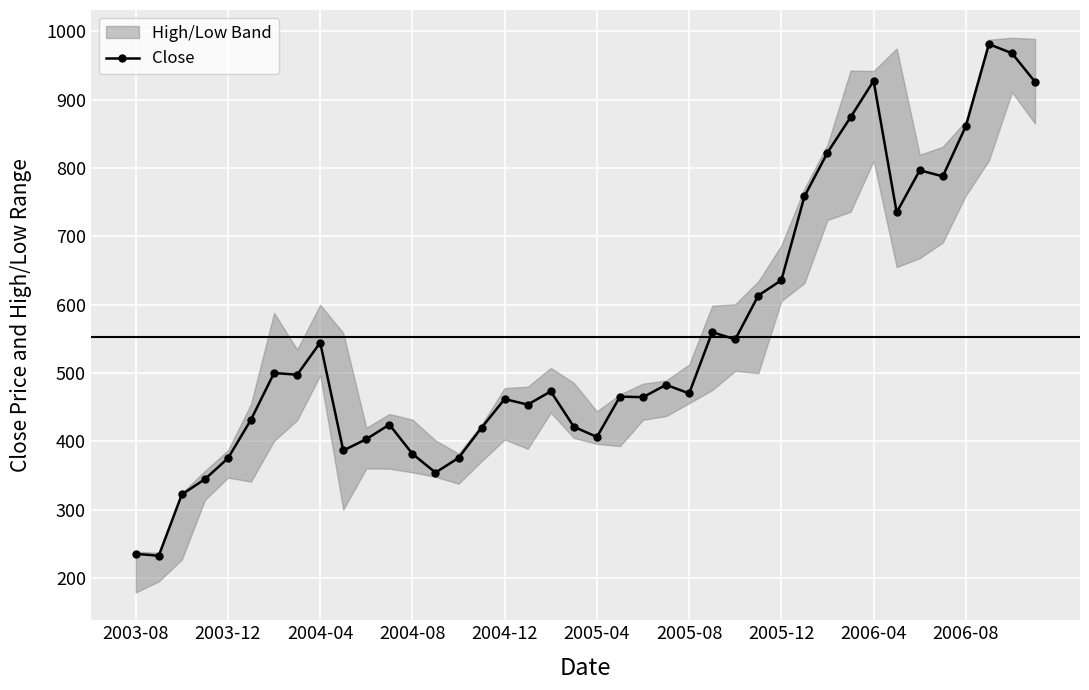

Reading left to right, extract all data points from this chart.

235.4	232.6	322.3	344.6	375.2	431.8	500.0	497.5	544.5	386.6	403.2	424.5	381.8	354.2	375.8	420.1	461.9	453.8	473.1	421.3	406.4	465.5	464.6	482.7	470.1	559.8	549.2	613.4	635.8	758.5	822.6	874.3	927.6	735.0	796.7	787.8	861.3	981.3	968.0	926.2